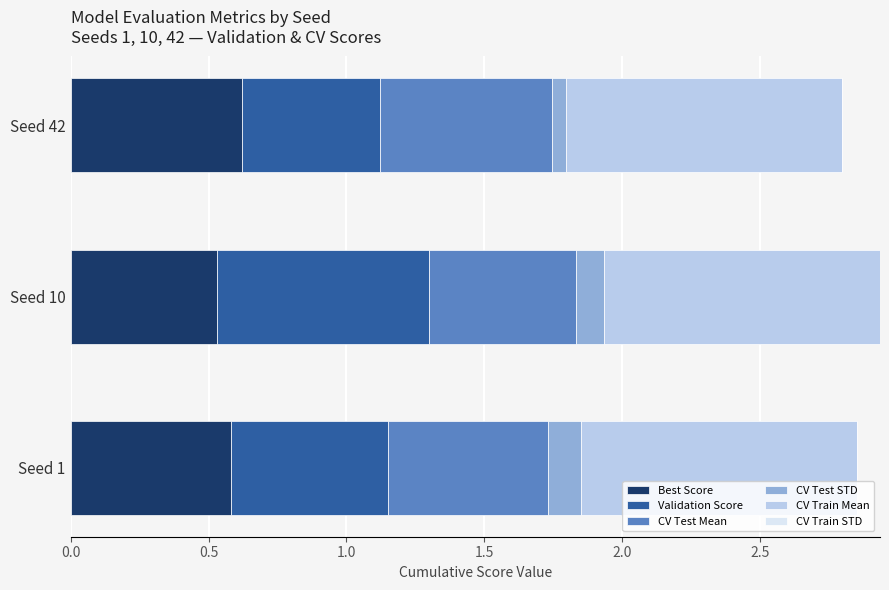

What is the average value of the Best Score series?

0.6